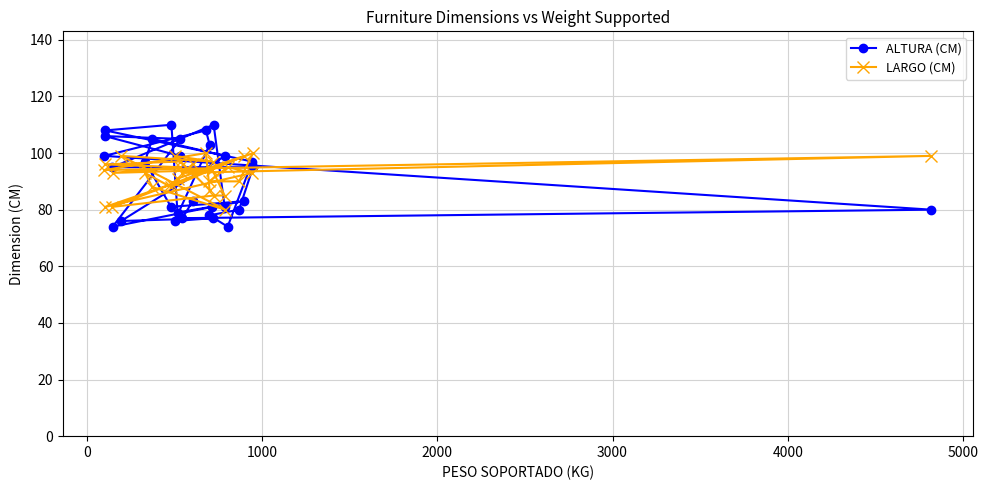

What is the minimum value shown in the chart?

74